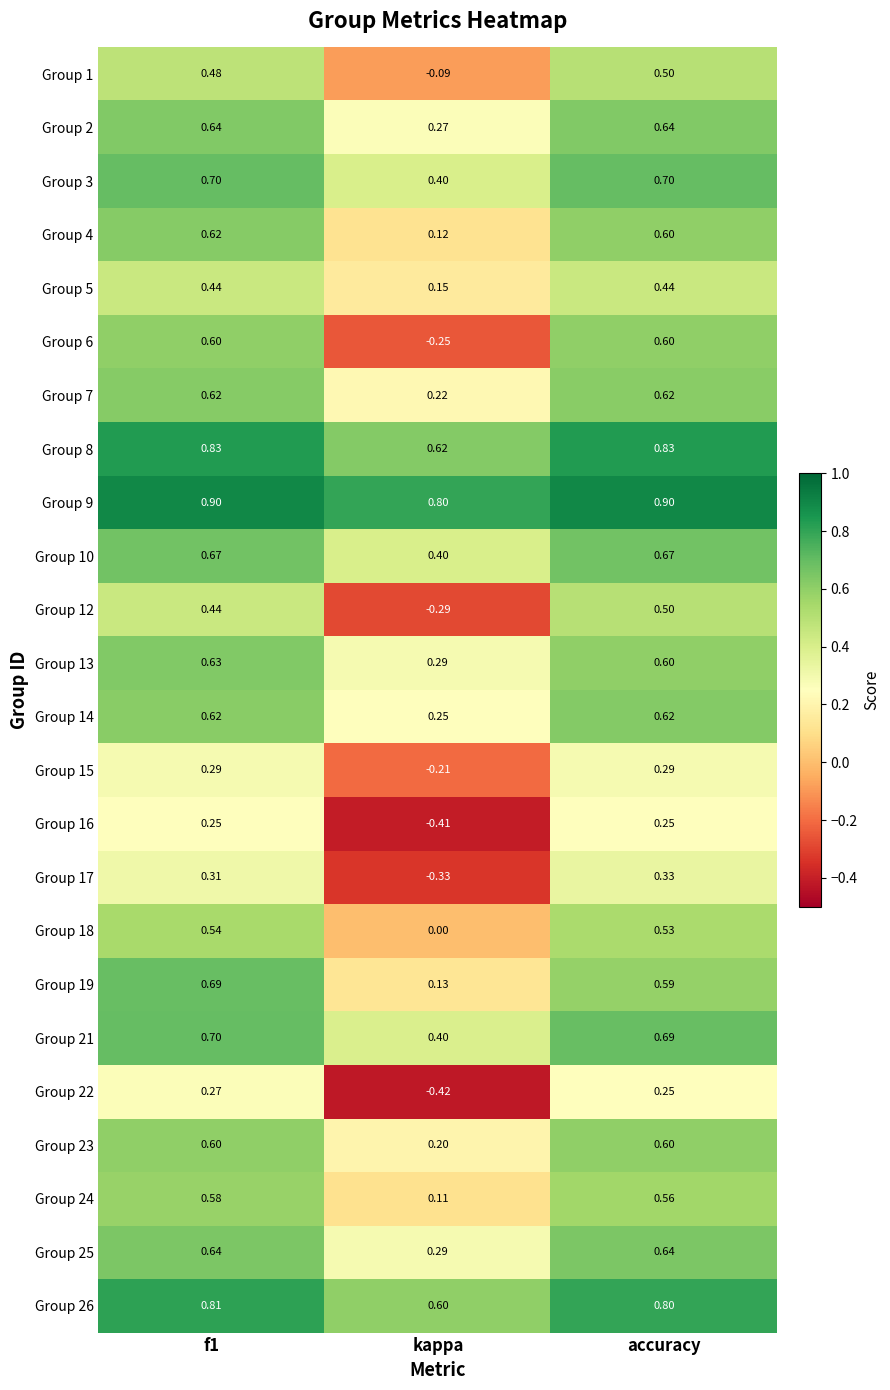

Which category has the lowest value across all series?

kappa